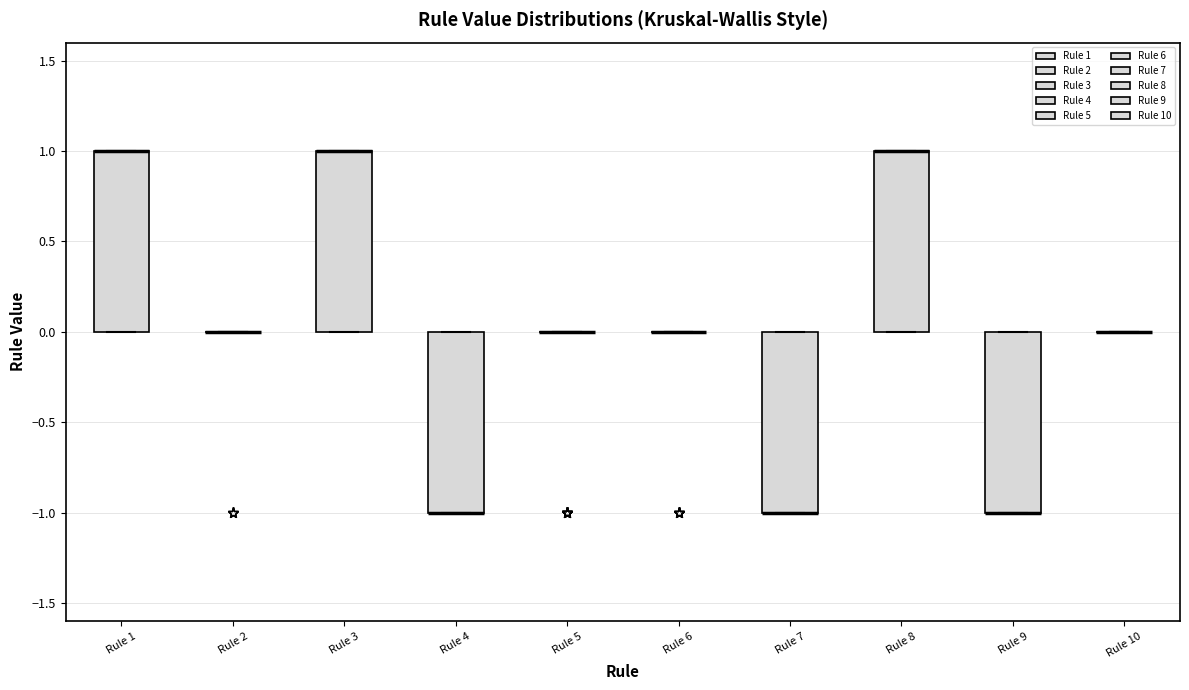

Reading left to right, transcribe this box plot: for each box, give where its median line is, the range the box spans, and where its two whiskers end, as read against the y-axis. The values are not printed on the chart, so give them approximately, as read against the axis.

Rule 1: median 1 (drawn on the box's upper edge), box 0 to 1, whiskers 0 to 1
Rule 2: box collapsed to a line at 0, whiskers 0 to 0
Rule 3: median 1 (drawn on the box's upper edge), box 0 to 1, whiskers 0 to 1
Rule 4: median -1 (drawn on the box's lower edge), box -1 to 0, whiskers -1 to 0
Rule 5: box collapsed to a line at 0, whiskers 0 to 0
Rule 6: box collapsed to a line at 0, whiskers 0 to 0
Rule 7: median -1 (drawn on the box's lower edge), box -1 to 0, whiskers -1 to 0
Rule 8: median 1 (drawn on the box's upper edge), box 0 to 1, whiskers 0 to 1
Rule 9: median -1 (drawn on the box's lower edge), box -1 to 0, whiskers -1 to 0
Rule 10: box collapsed to a line at 0, whiskers 0 to 0